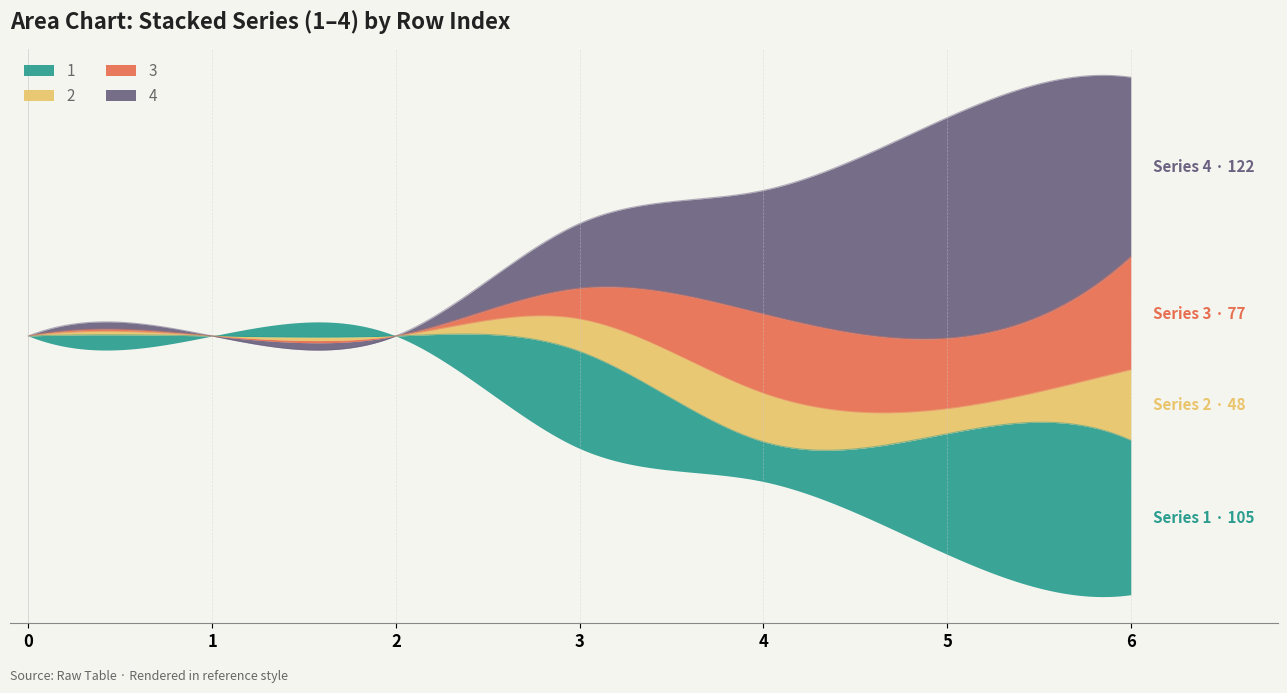

How many lines are shown in the chart?

4